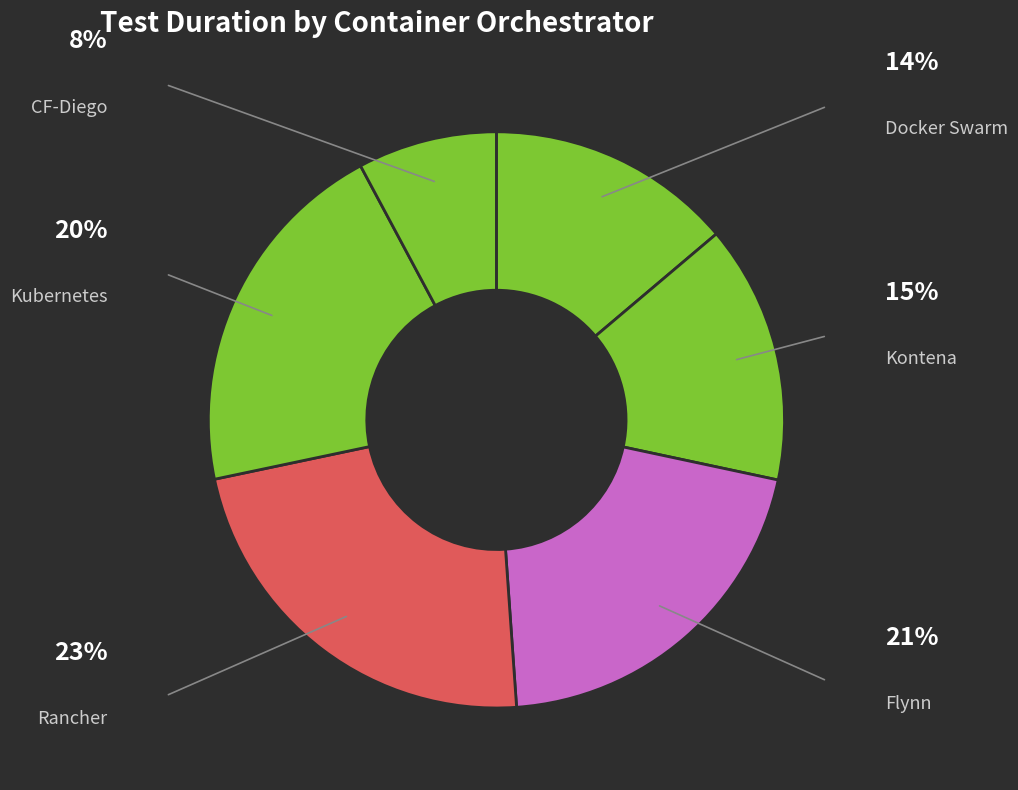

Which slice is the largest?

Rancher